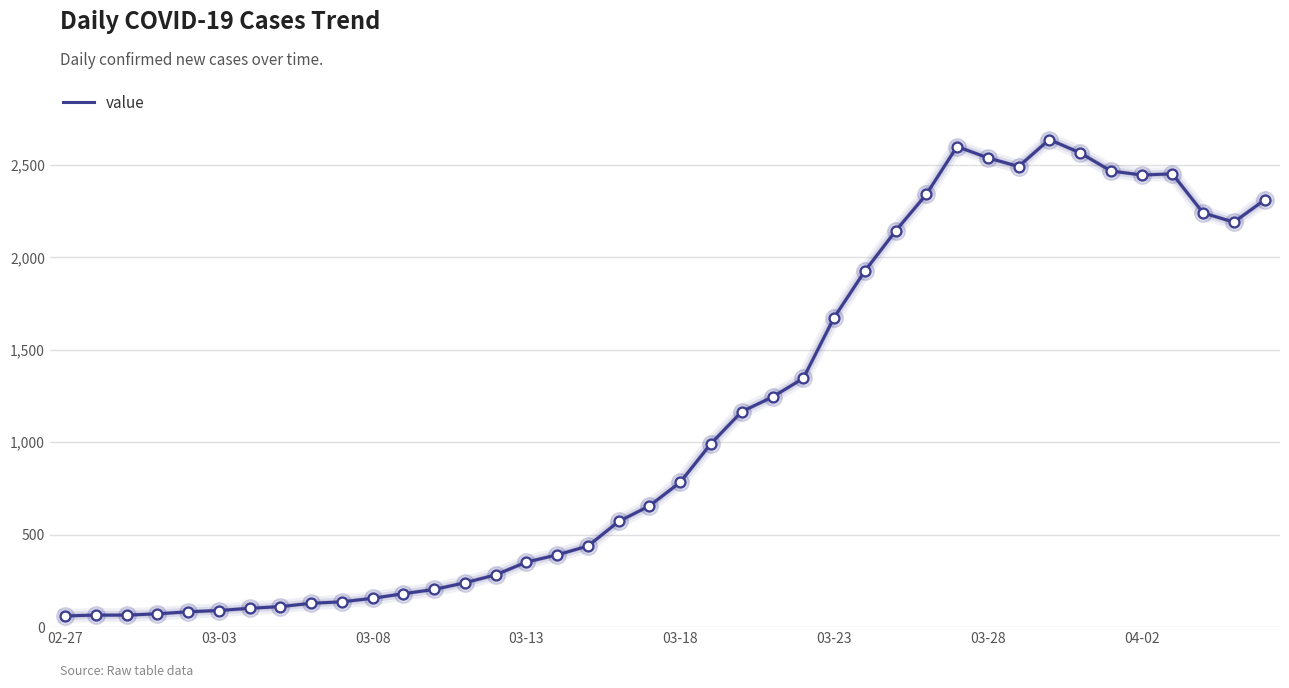

What is the smallest value displayed?

61